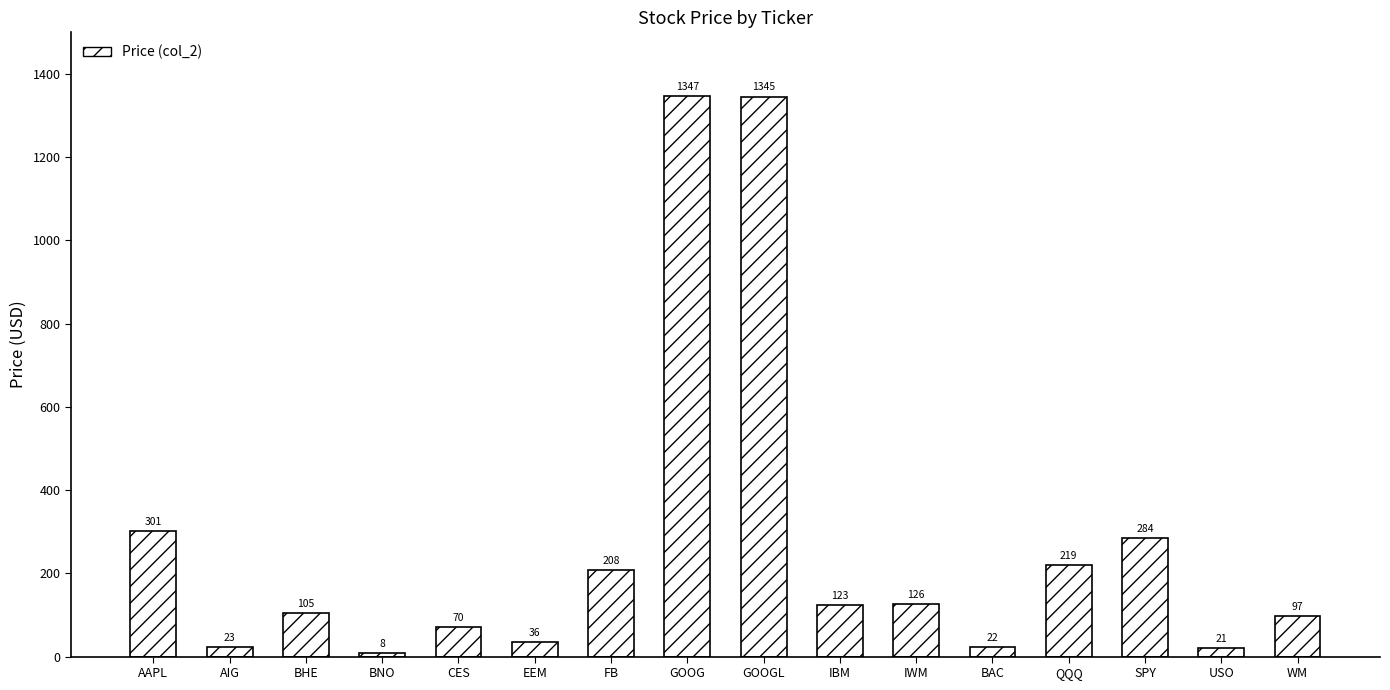

Where does the data first go above 123?

AAPL